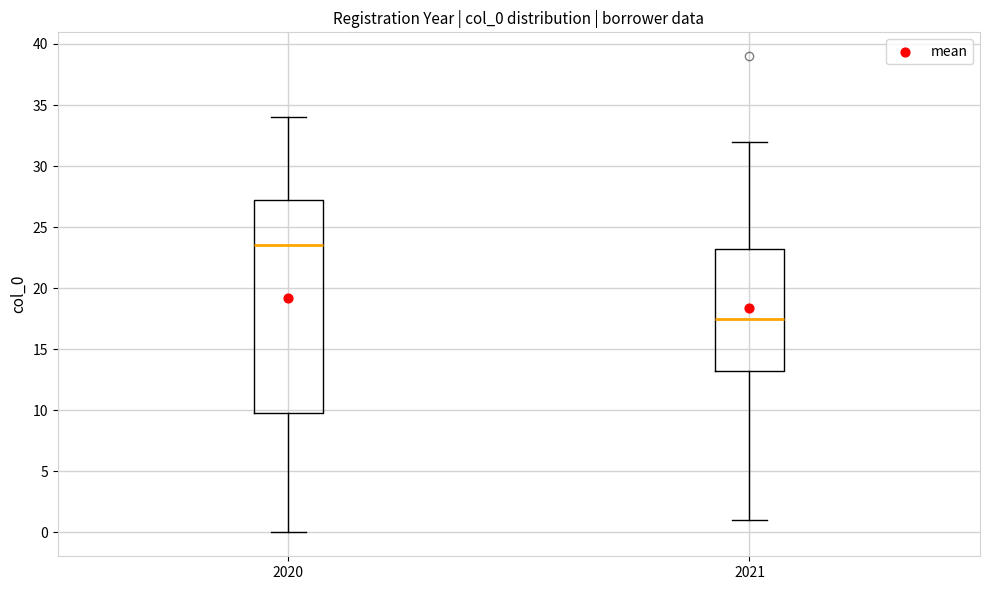

Reading left to right, read every box against the y-axis: the position of its median line, the range the box covers, and the ends of its whiskers. The values are not printed on the chart, so give them approximately, as read against the axis.

2020: median 23.5, box 10.0 to 27.5, whiskers 0.0 to 34.0
2021: median 17.5, box 13.5 to 23.5, whiskers 1.0 to 32.0